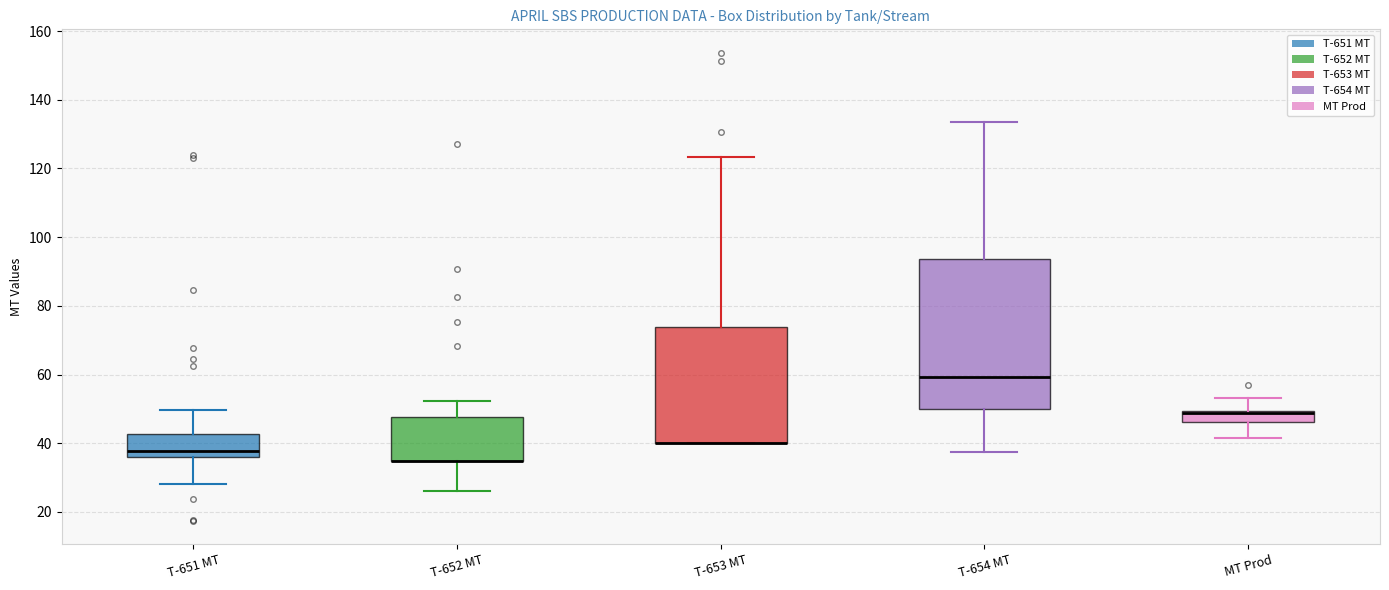

Reading left to right, transcribe this box plot: for each box, give where its median line is, the range the box spans, and where its two whiskers end, as read against the y-axis. The values are not printed on the chart, so give them approximately, as read against the axis.

T-651 MT: median 38, box 36 to 42, whiskers 28 to 50
T-652 MT: median 34 (drawn on the box's lower edge), box 34 to 48, whiskers 26 to 52
T-653 MT: median 40 (drawn on the box's lower edge), box 40 to 74, whiskers 40 to 124
T-654 MT: median 60, box 50 to 94, whiskers 38 to 134
MT Prod: median 48, box 46 to 50, whiskers 42 to 54